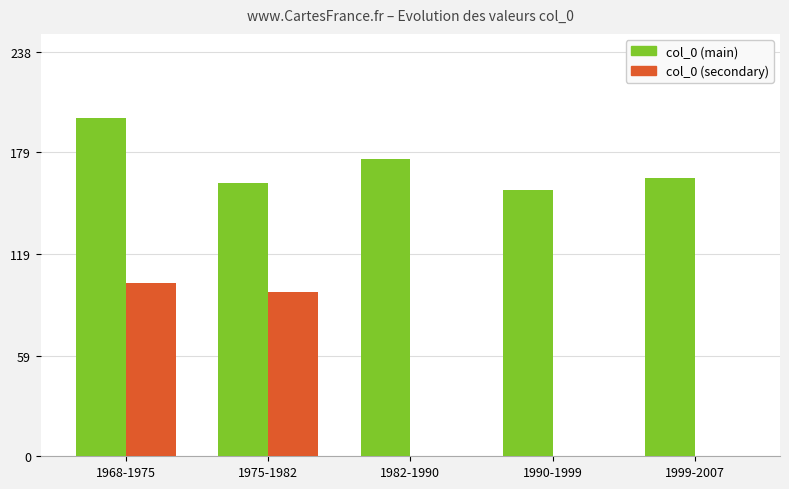

Which series has the largest total across all categories?

col_0 (main)